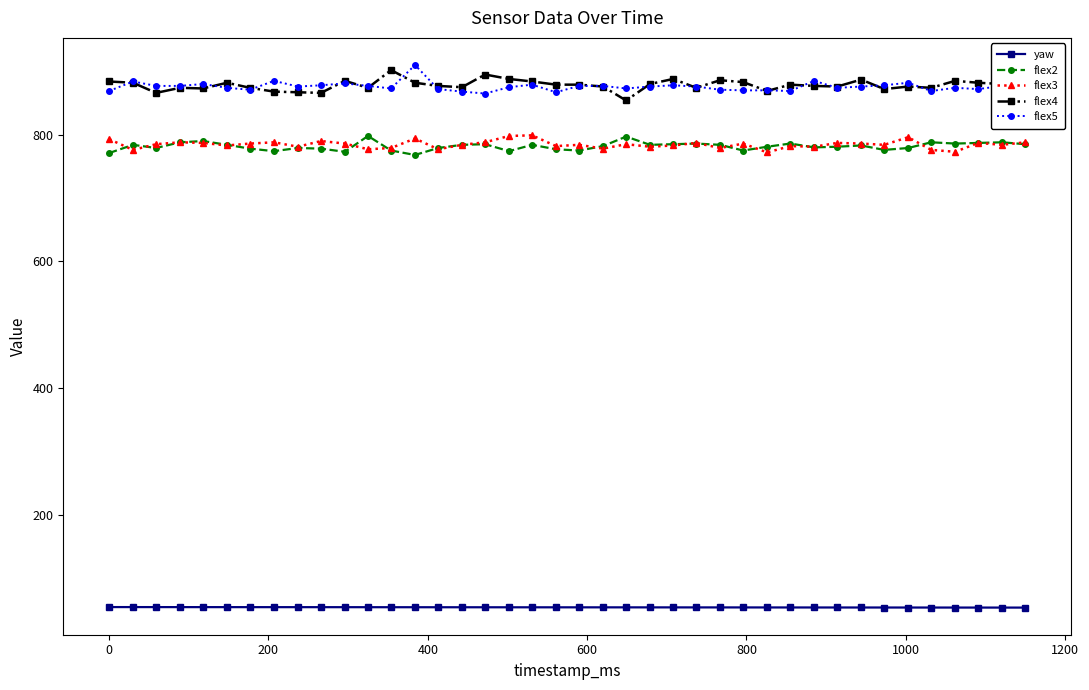

How many series are shown in this chart?

5